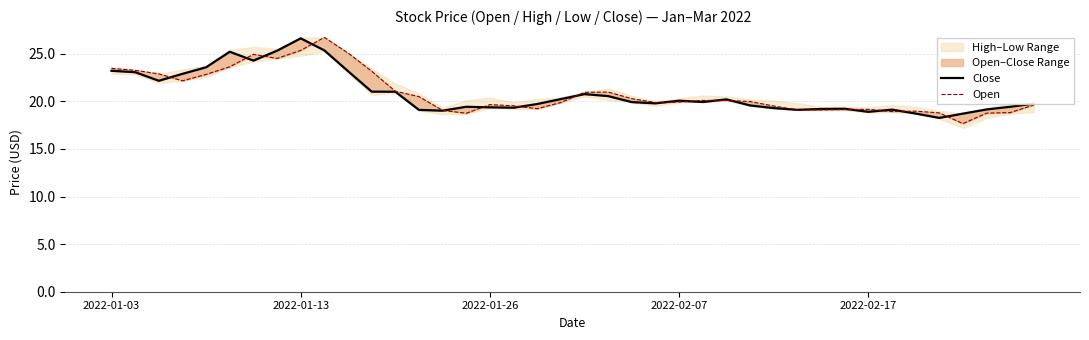

What is the smallest value displayed?

17.7